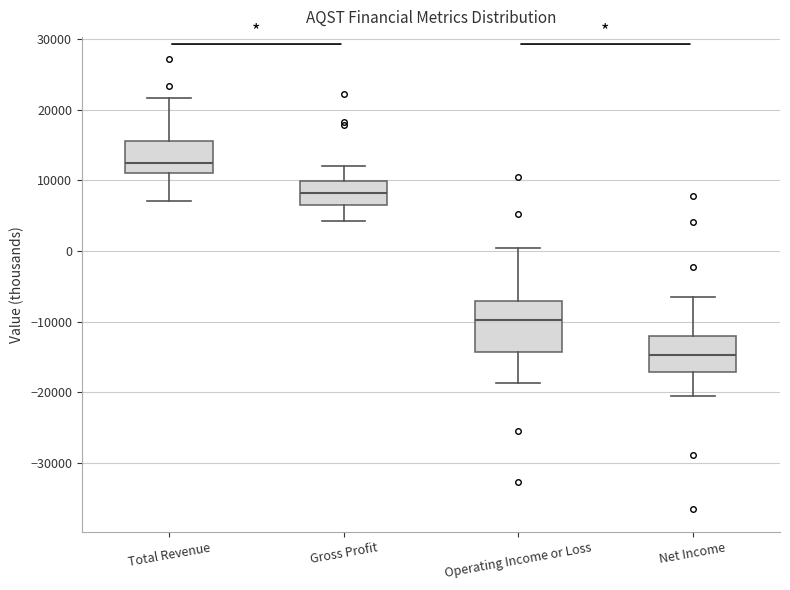

Reading left to right, read every box against the y-axis: the position of its median line, the range the box covers, and the ends of its whiskers. The values are not printed on the chart, so give them approximately, as read against the axis.

Total Revenue: median 13000, box 11000 to 16000, whiskers 7000 to 22000
Gross Profit: median 8000, box 6000 to 10000, whiskers 4000 to 12000
Operating Income or Loss: median -10000, box -14000 to -7000, whiskers -19000 to 0
Net Income: median -15000, box -17000 to -12000, whiskers -20000 to -6000